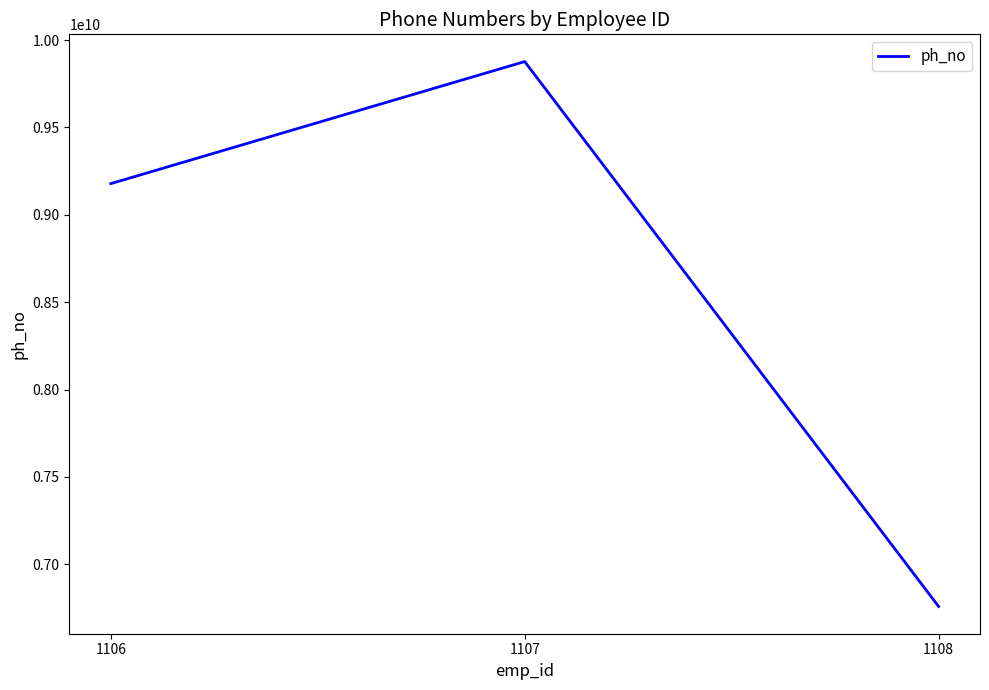

Rank the categories by value from lowest to highest.

1108, 1106, 1107